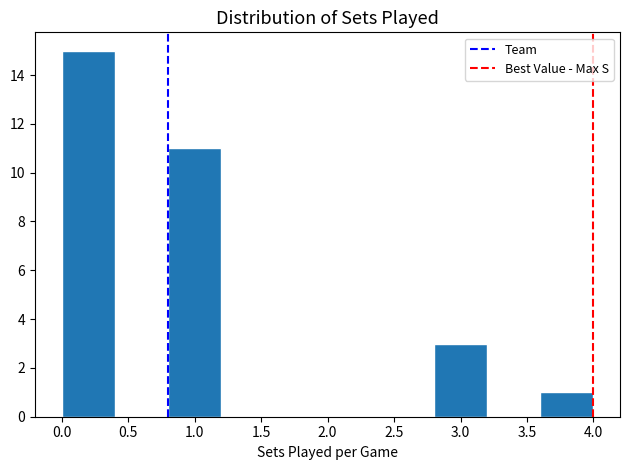

How tall is the bar that spans 0.8 to 1.2 on the x-axis? The values are not printed on the chart, so give them approximately, as read against the axis.

11